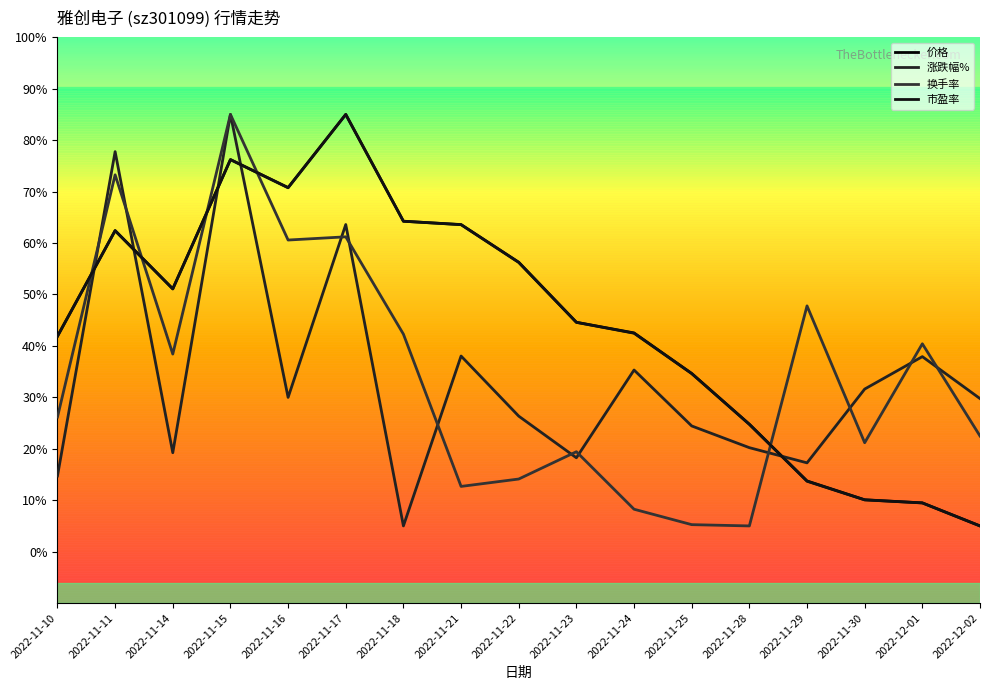

Rank the categories by 涨跌幅% value from highest to lowest.

2022-11-15, 2022-11-11, 2022-11-17, 2022-11-21, 2022-12-01, 2022-11-24, 2022-11-30, 2022-11-16, 2022-12-02, 2022-11-22, 2022-11-25, 2022-11-28, 2022-11-14, 2022-11-23, 2022-11-29, 2022-11-10, 2022-11-18